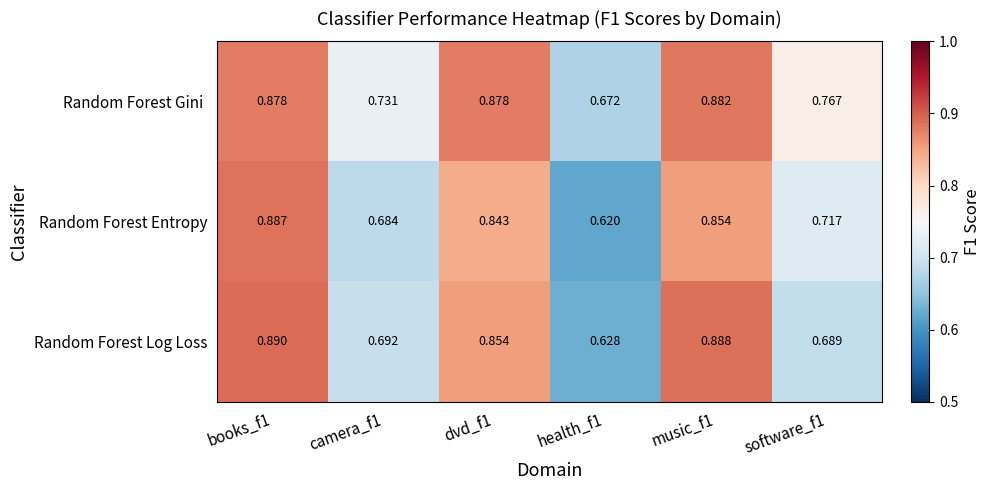

Which series changed the most between health_f1 and software_f1?

Random Forest Entropy